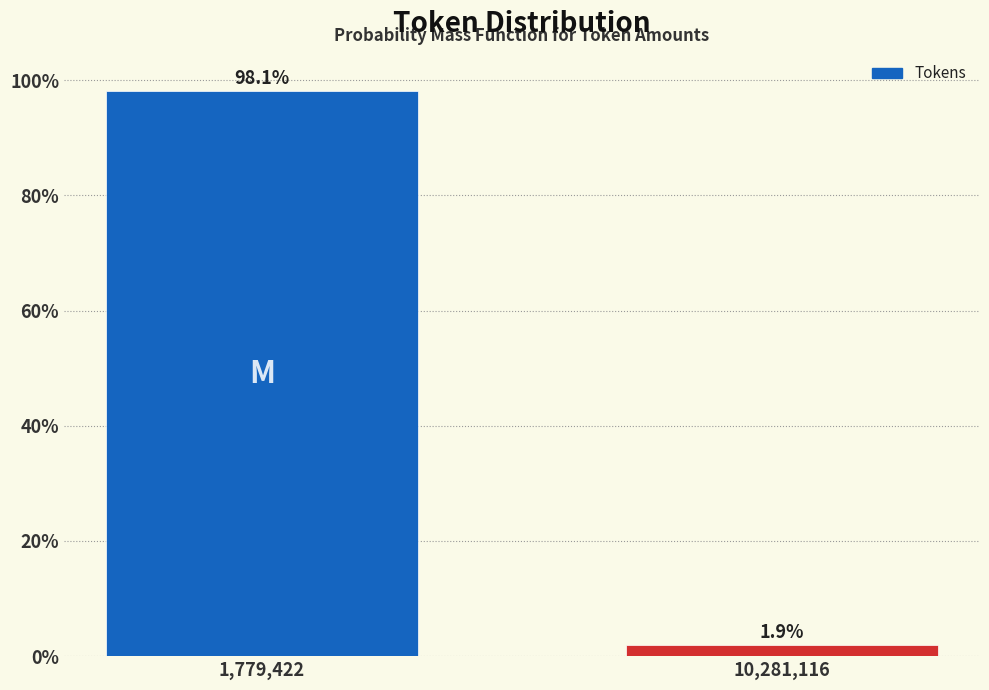

Reading left to right, transcribe all the data shown in this chart.

98.1	1.9